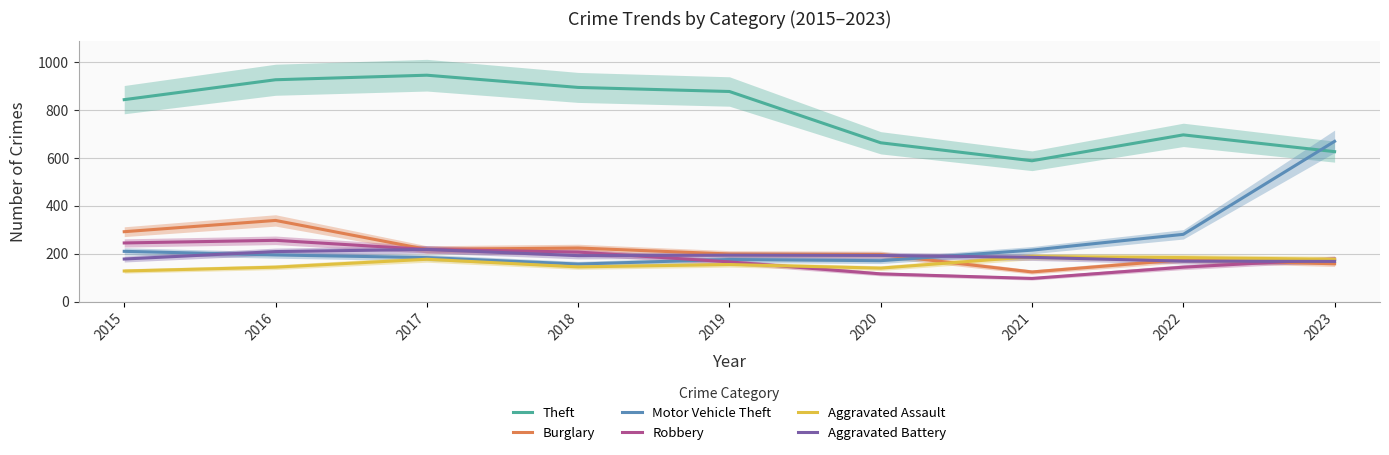

How many interior local valleys does the Robbery series have?

1